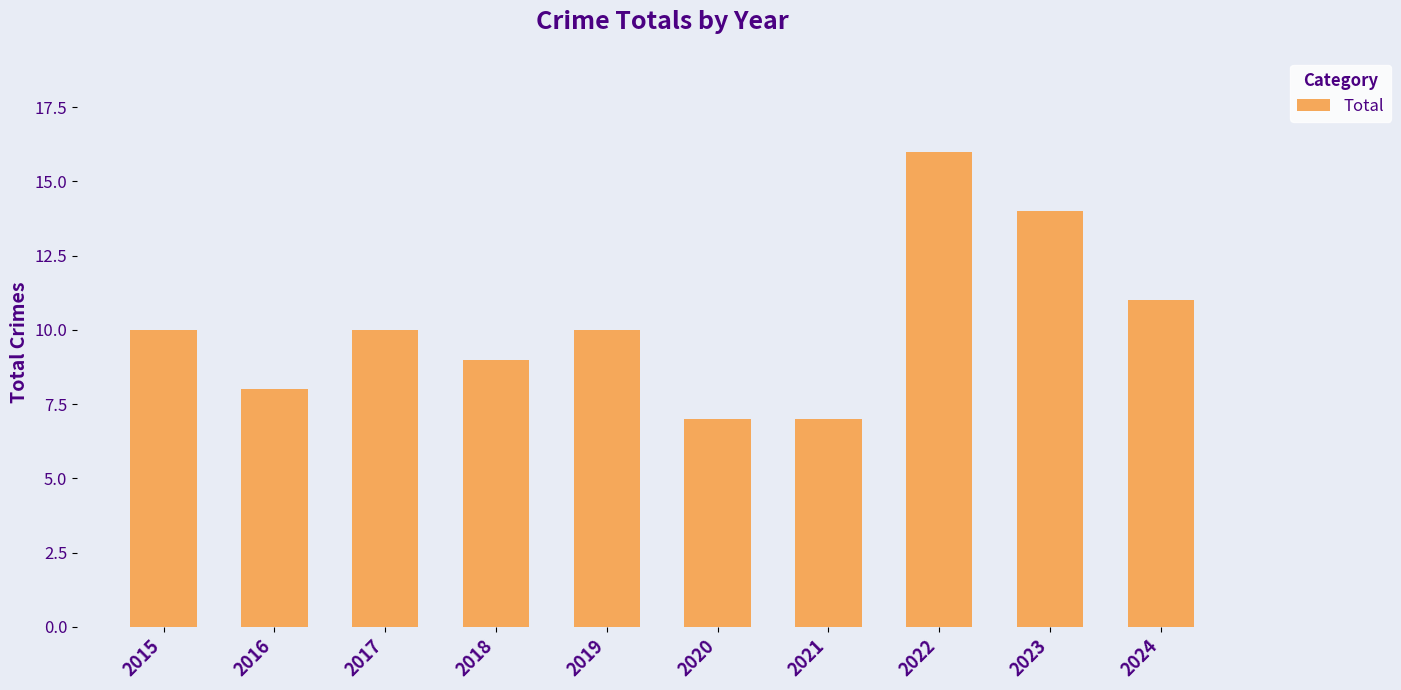

The value at 2023 is 14. True or false?

True